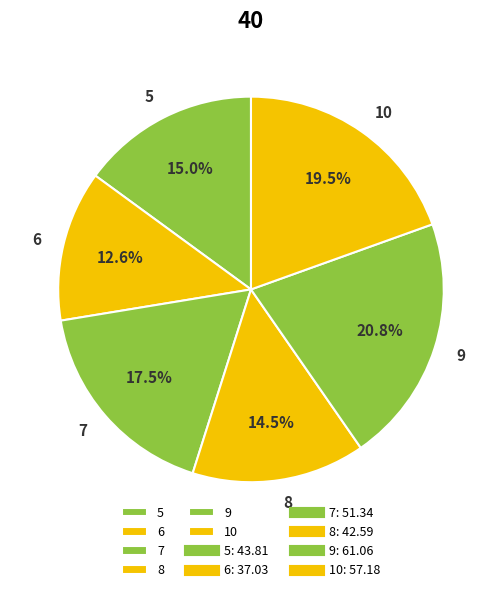

What percentage is the 5 slice, to the nearest percent?

15%